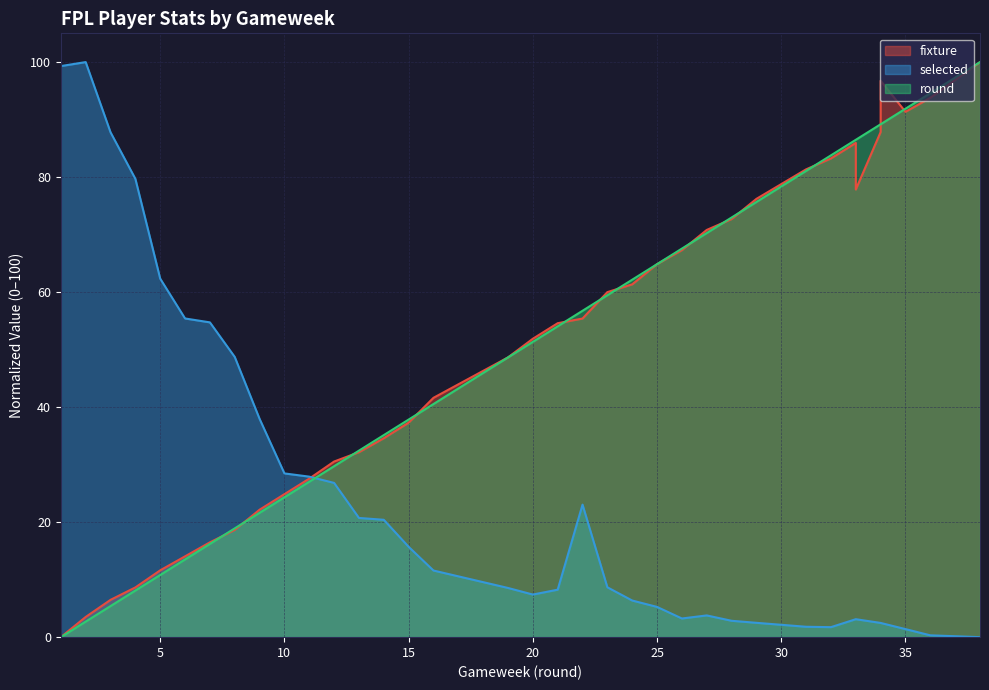

Which series ends up on top after the final intersection of fixture and round?

round